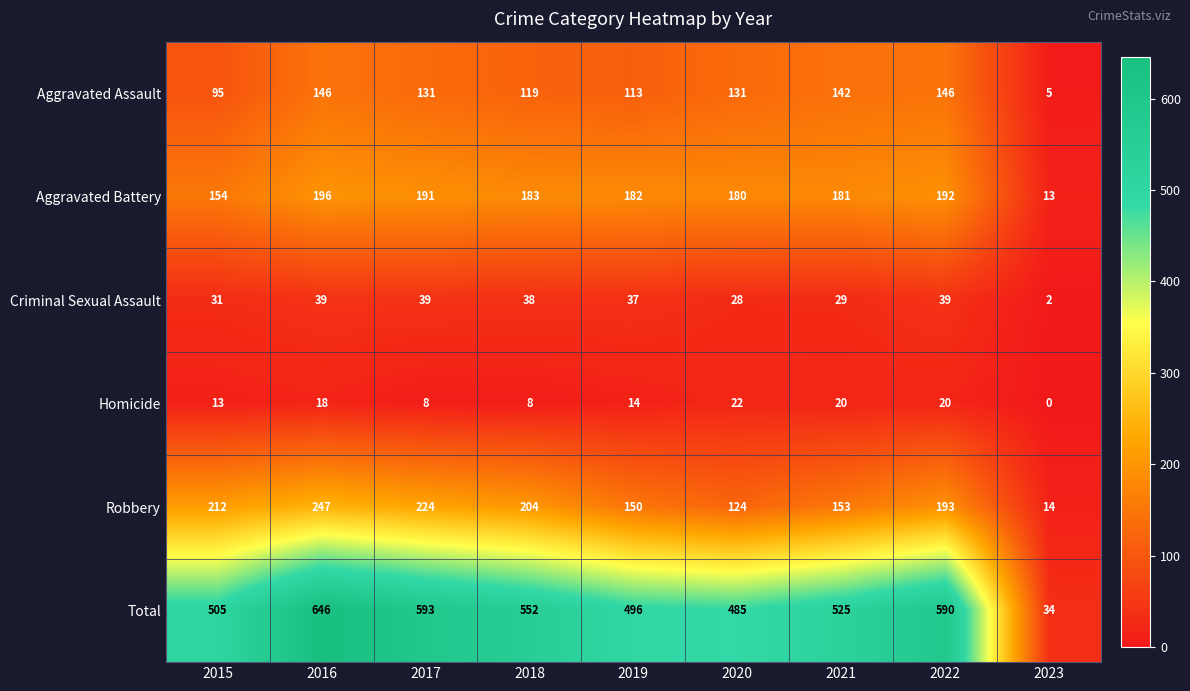

Rank the series at 2023 from lowest to highest value.

Homicide, Criminal Sexual Assault, Aggravated Assault, Aggravated Battery, Robbery, Total